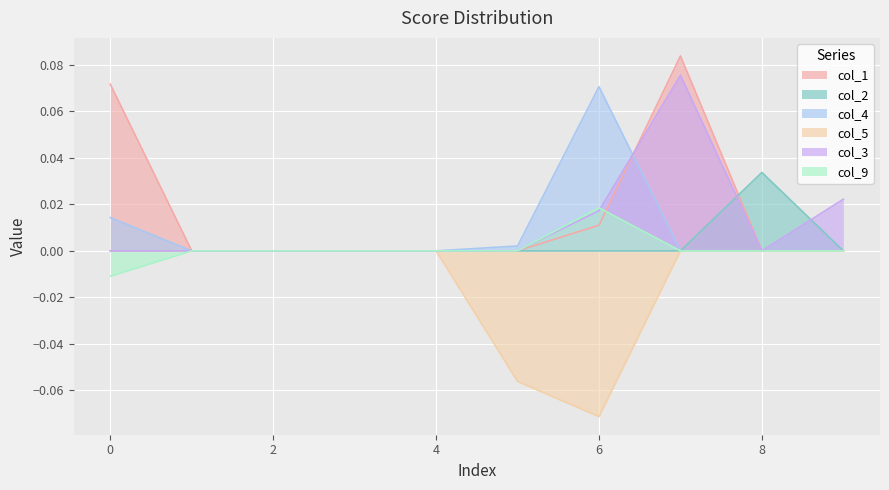

True or false: col_5 and col_4 cross at least once.

False